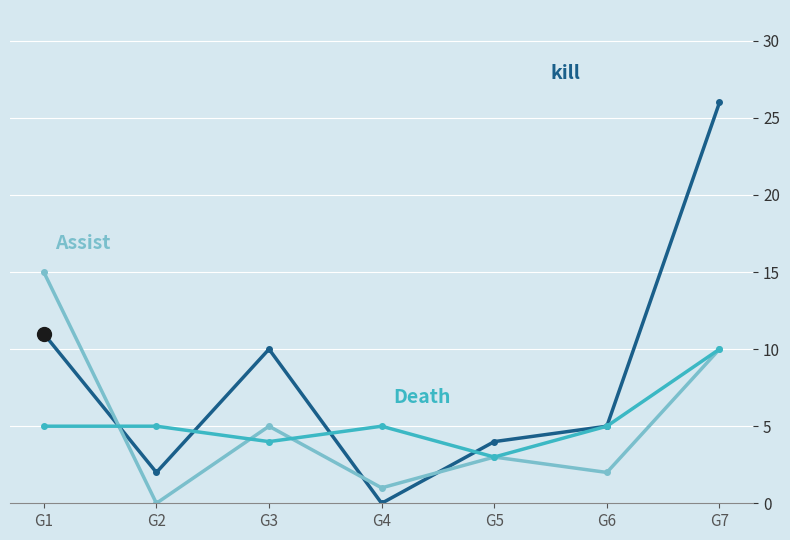

How many lines are shown in the chart?

3